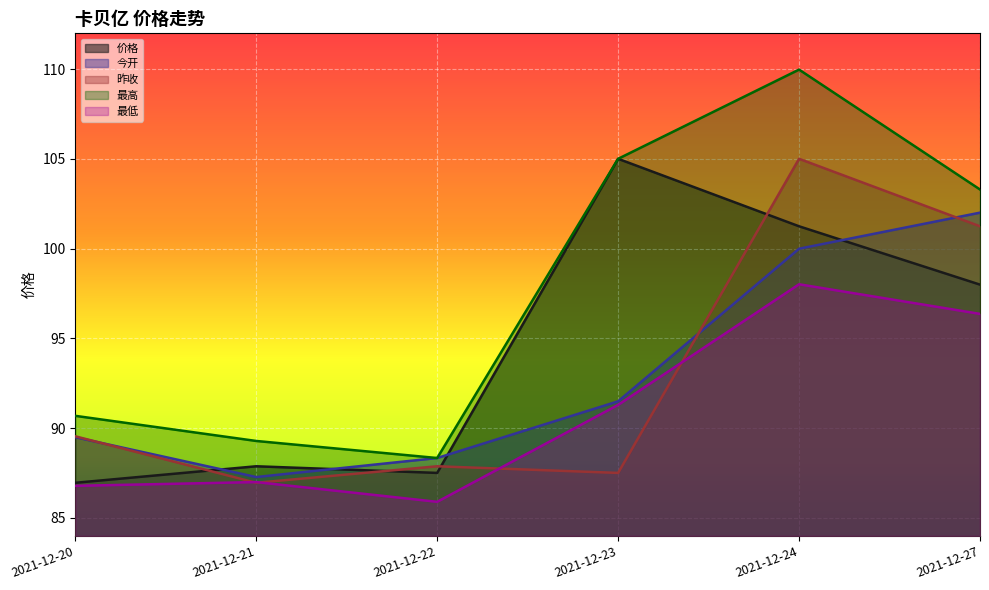

True or false: 最低 and 价格 cross at least once.

False